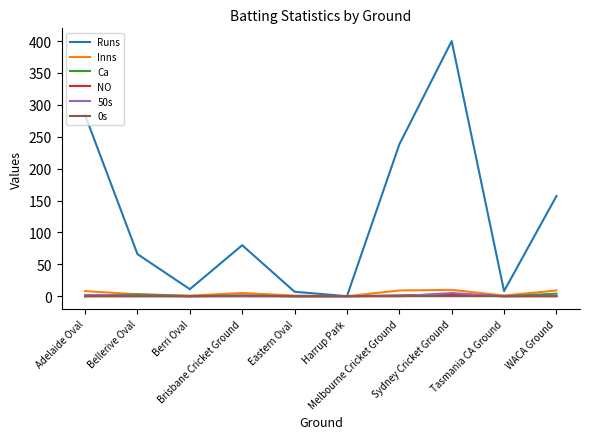

What is the average value of the 50s series?

1